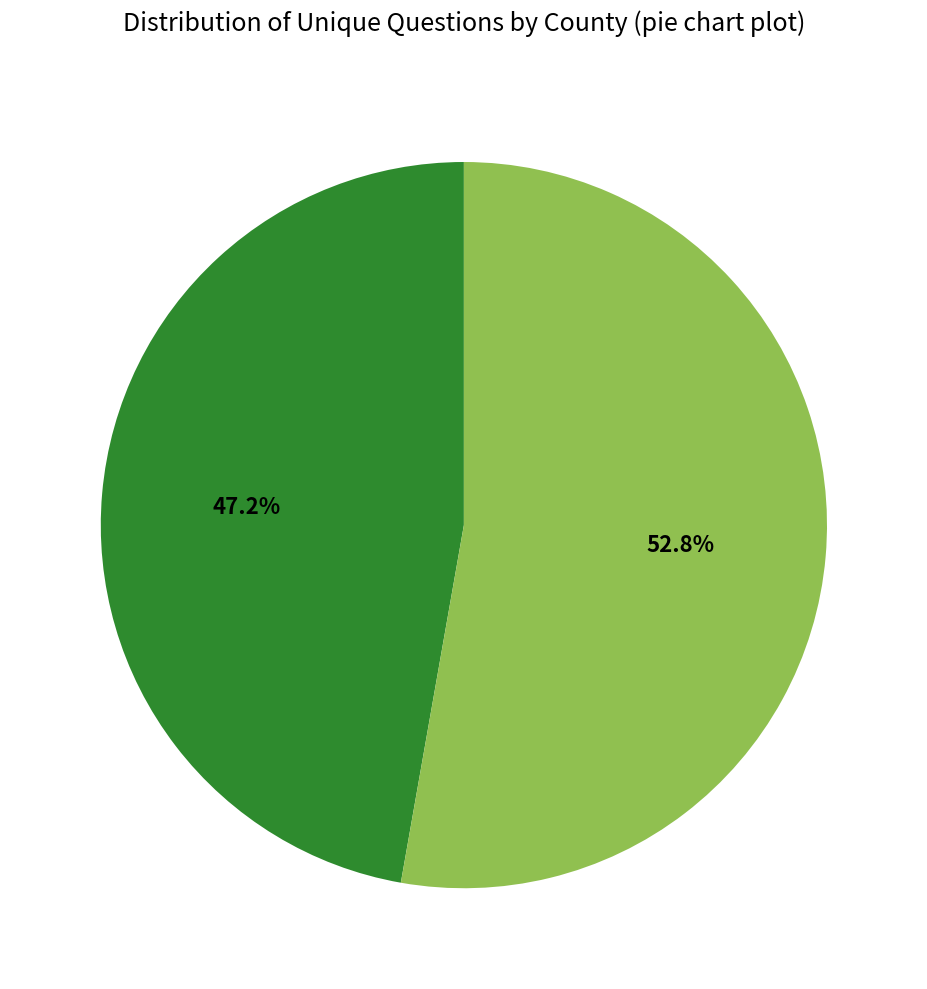

Is there a majority slice in this chart?

Yes